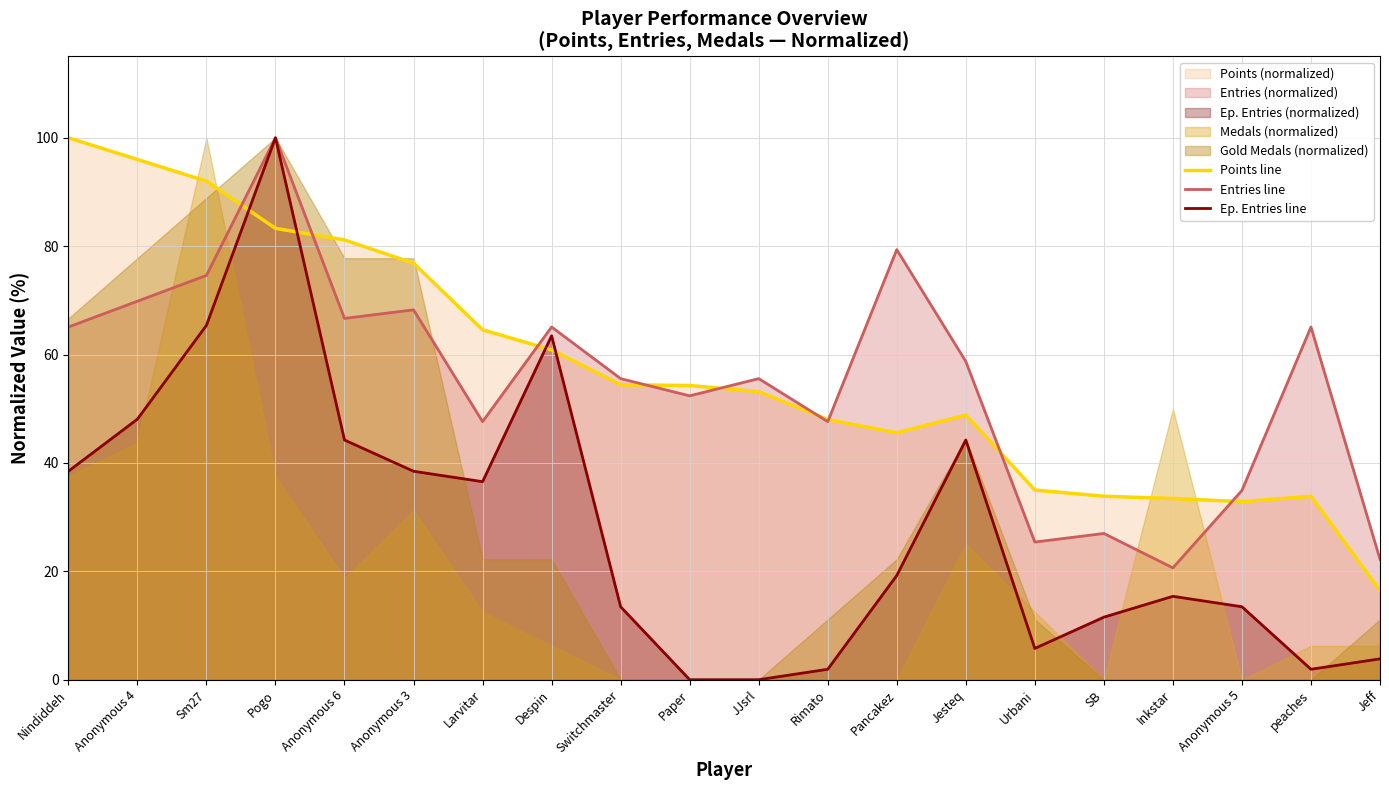

Is it true that Points line equals 33.9 at peaches?

True